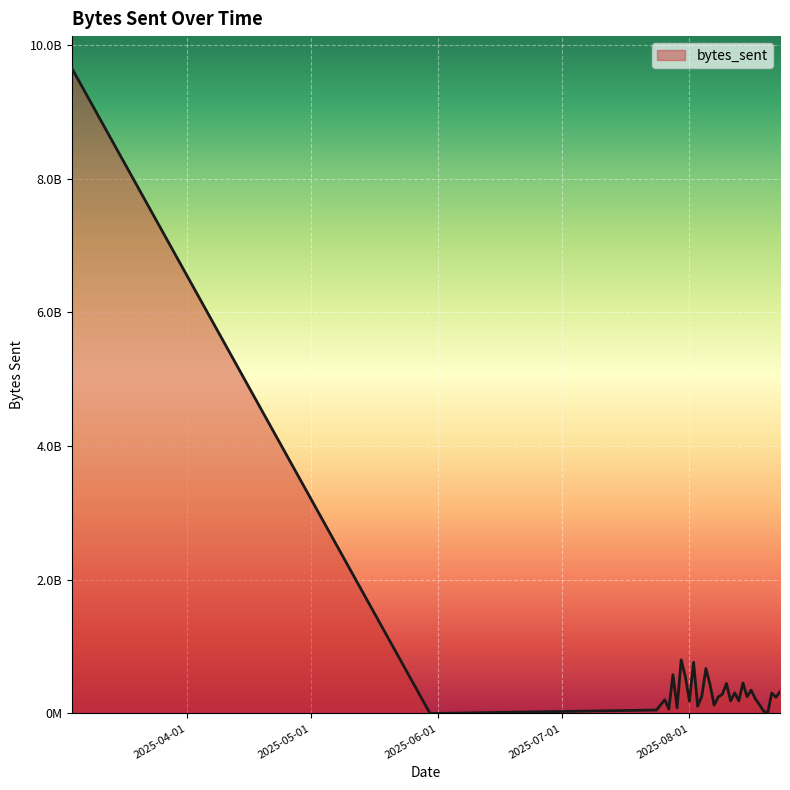

What is the sum of all values?

18531244526